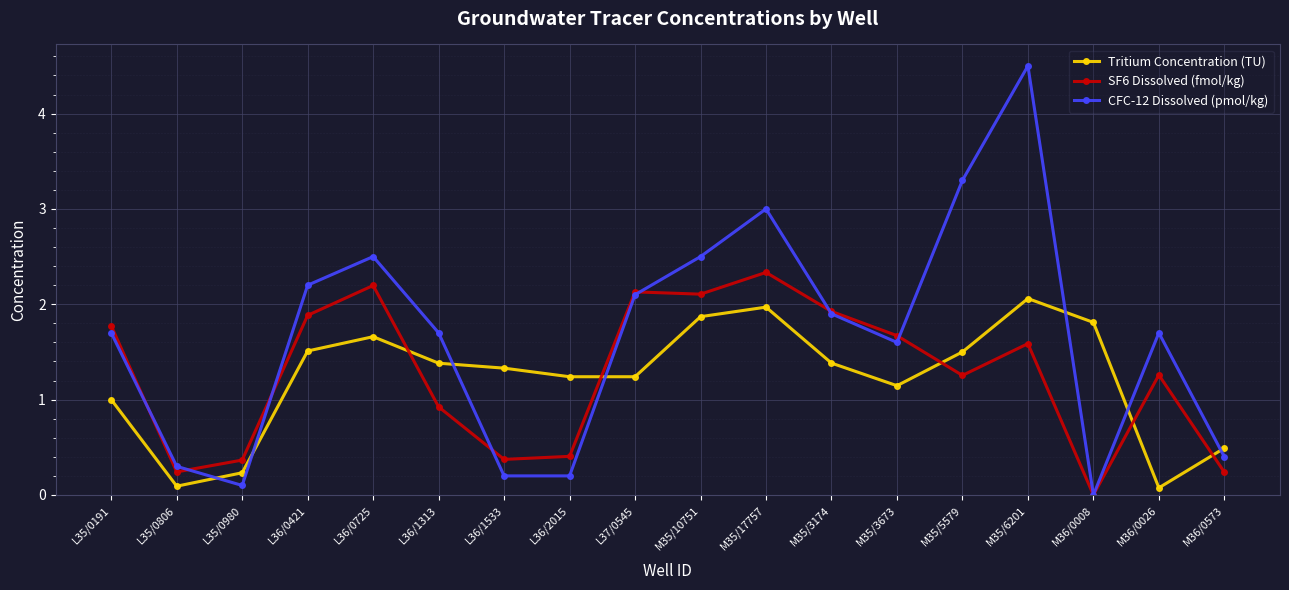

Which series ends up on top after the final intersection of Tritium Concentration (TU) and CFC-12 Dissolved (pmol/kg)?

Tritium Concentration (TU)